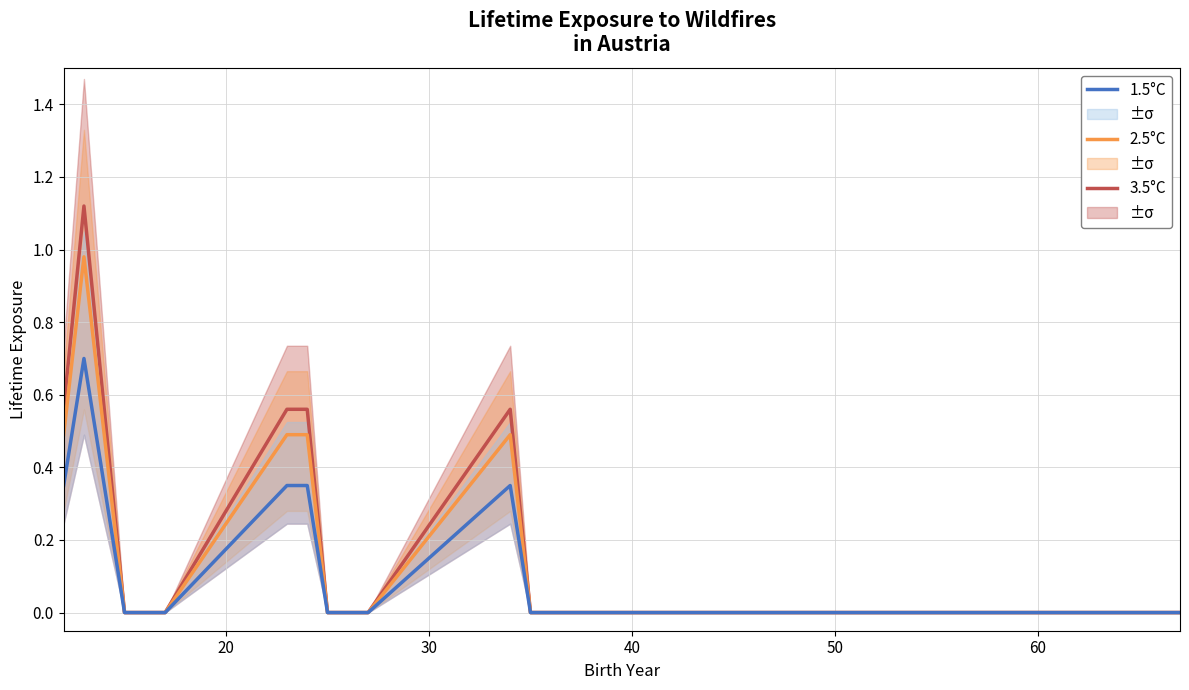

True or false: 3.5°C and 1.5°C cross at least once.

False